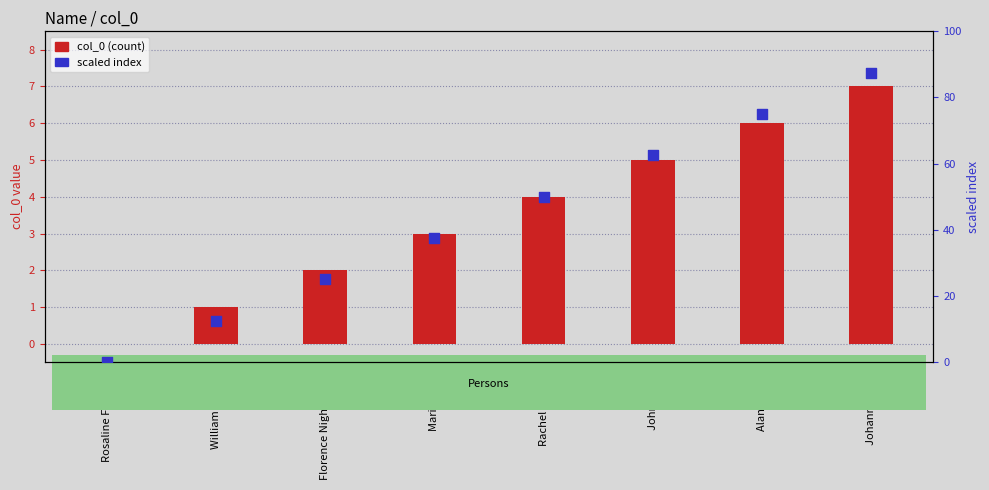

Which series has the largest Y range (max minus min)?

scaled index